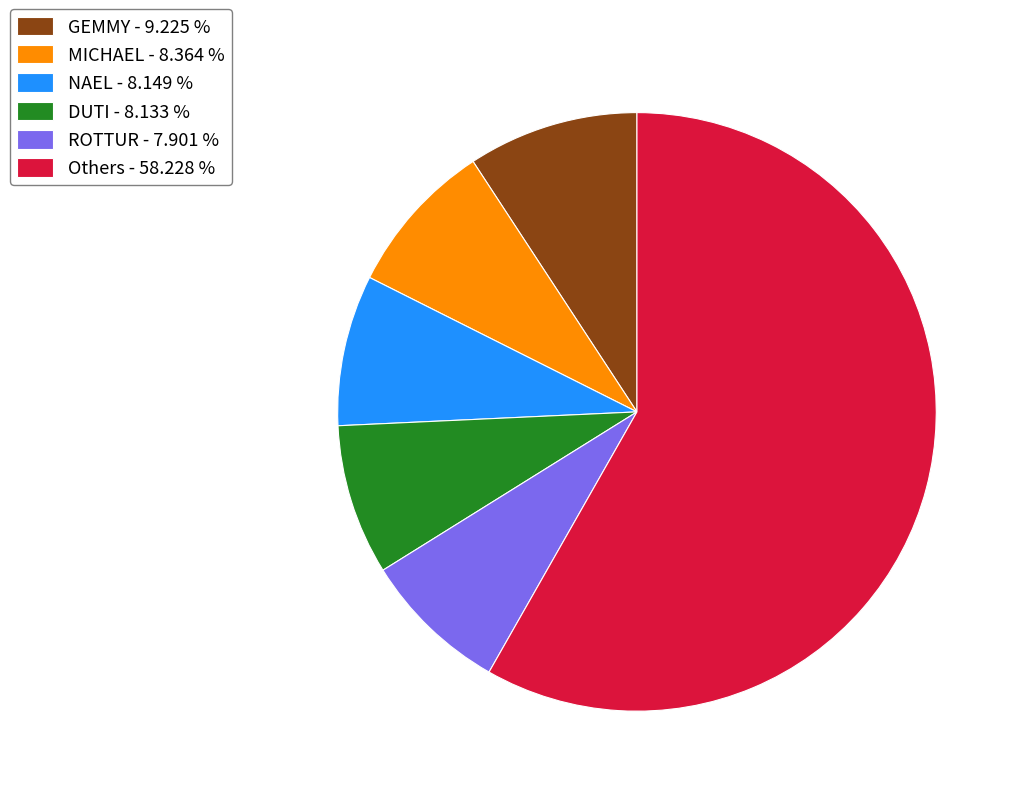

Is there a majority slice in this chart?

Yes